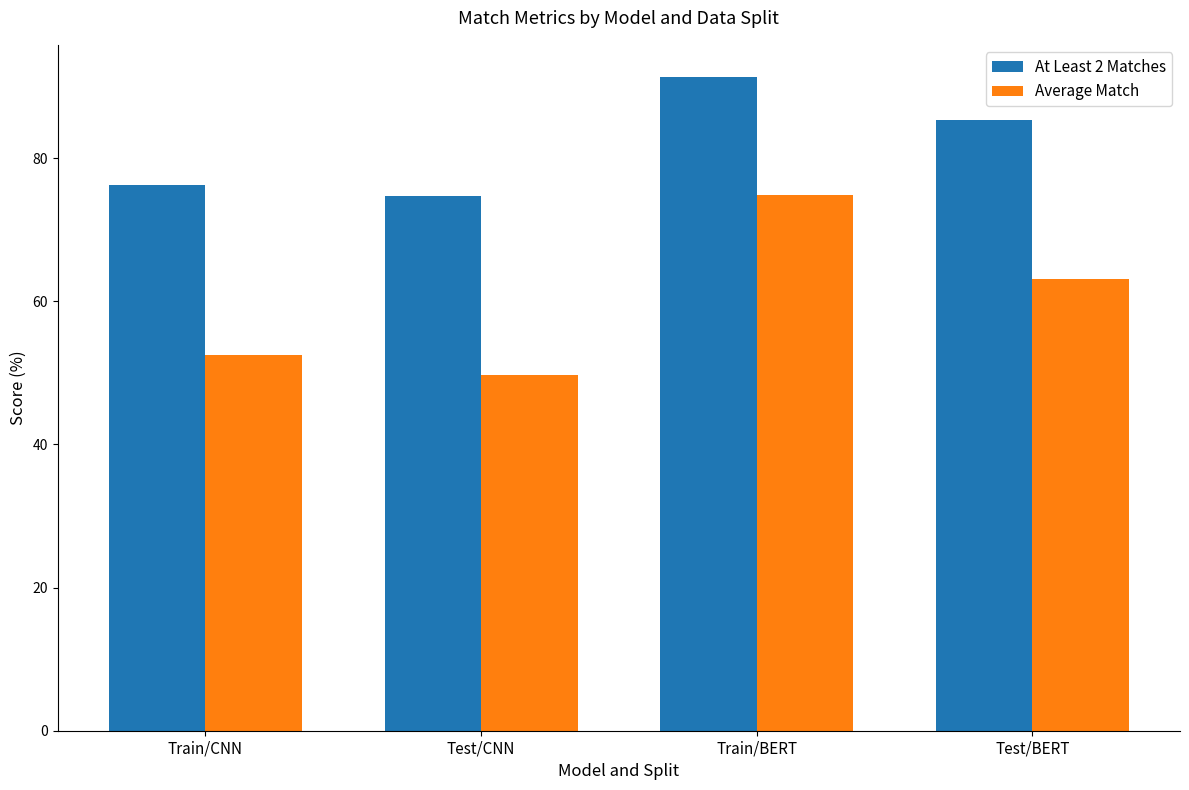

The value of Average Match at Train/BERT is 40.8. True or false?

False